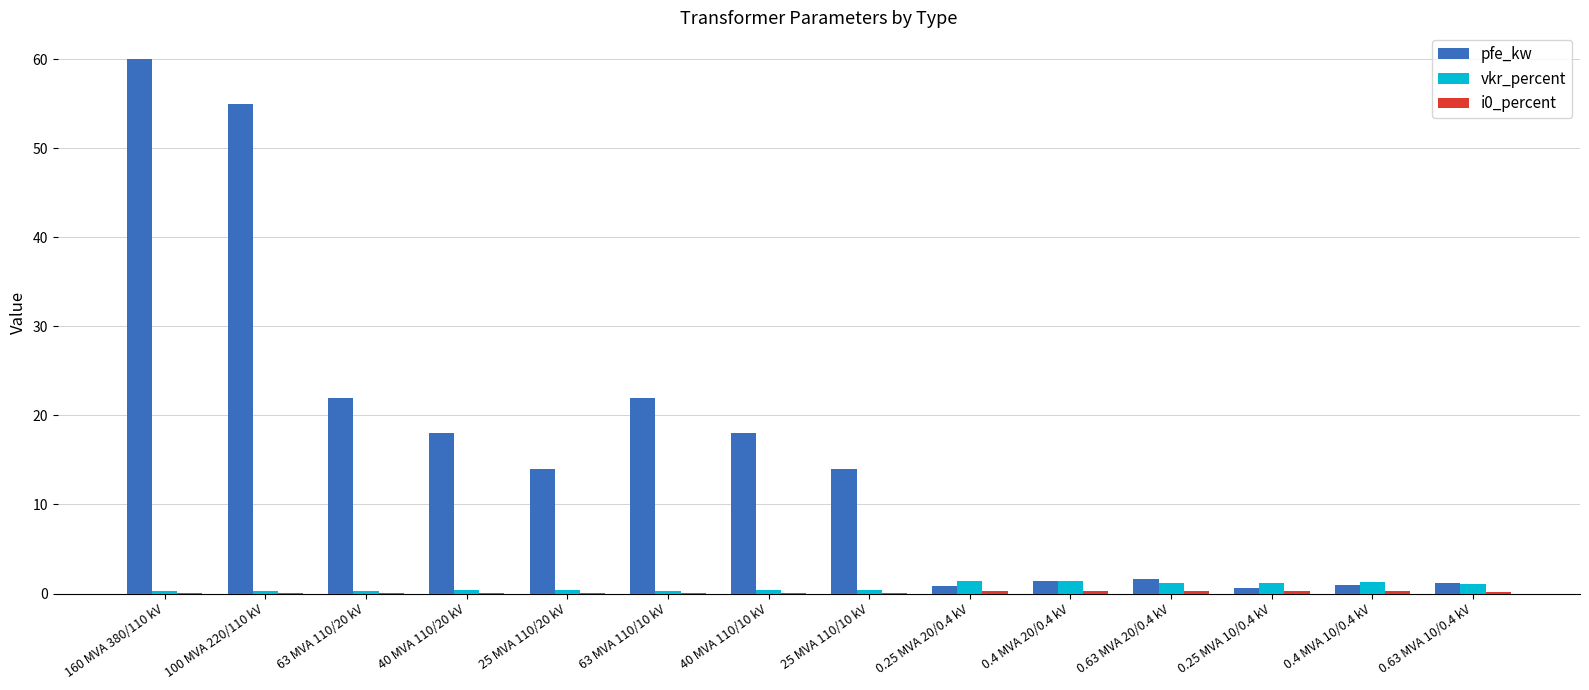

Is it true that pfe_kw equals 28.7 at 40 MVA 110/20 kV?

False